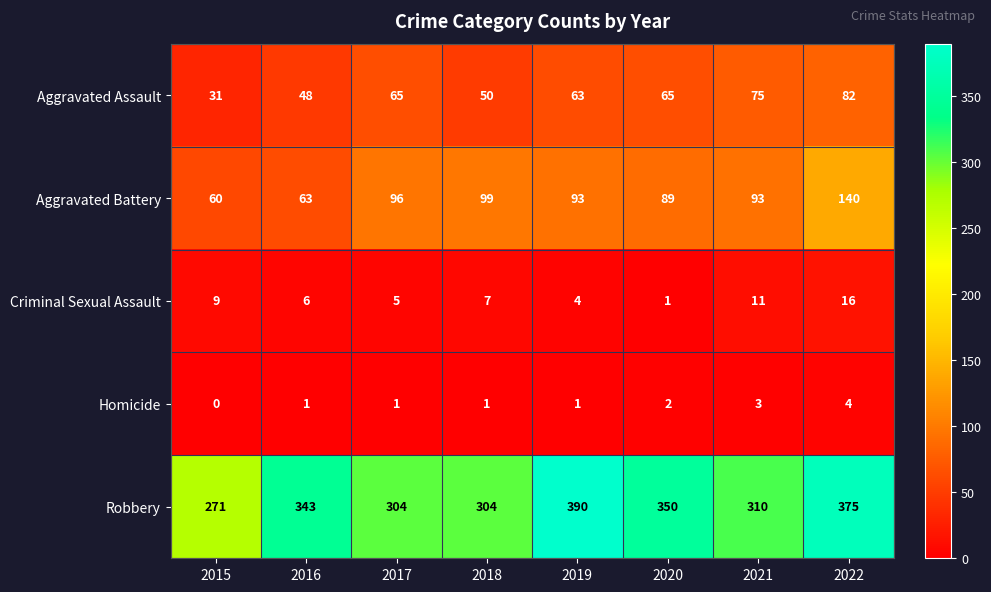

True or false: Criminal Sexual Assault has a value of 2 at 2020.

False